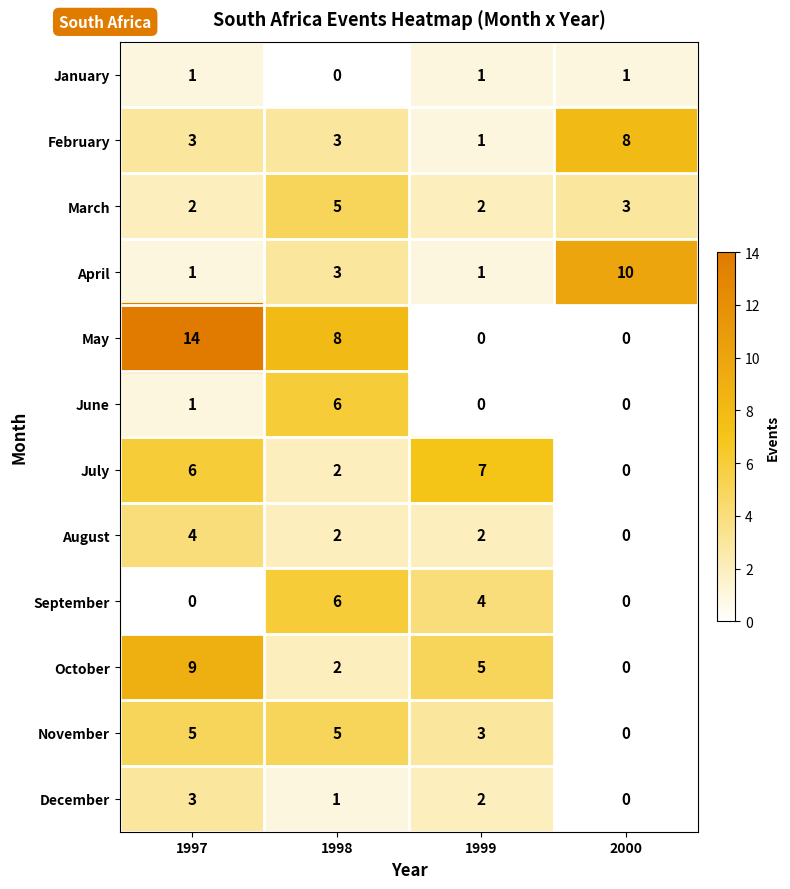

What is the spread (max minus min) of values at 1999?

7